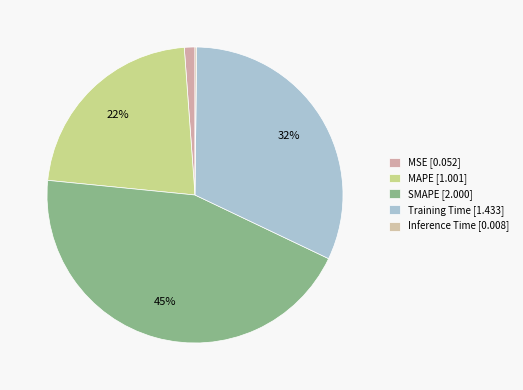

Which category has the biggest portion of the pie?

SMAPE